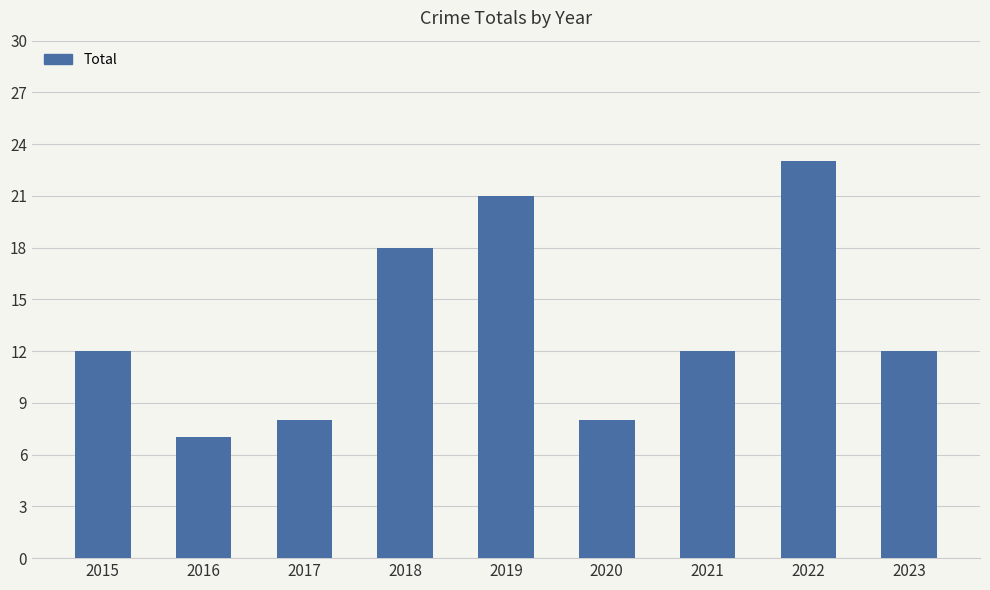

The chart shows a value of 21 at 2019. True or false?

True